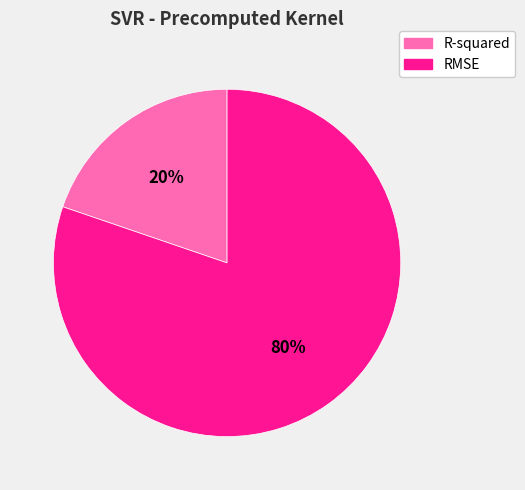

Which category has the smallest portion of the pie?

R-squared